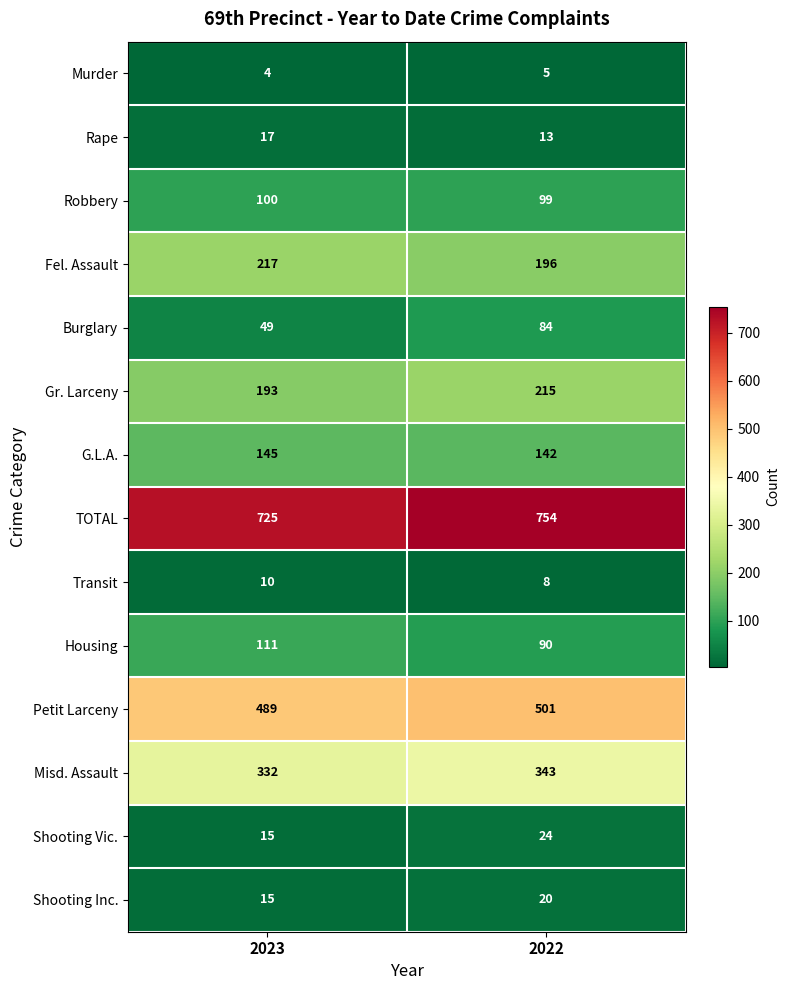

What is the approximate value of Murder at 2022?

5